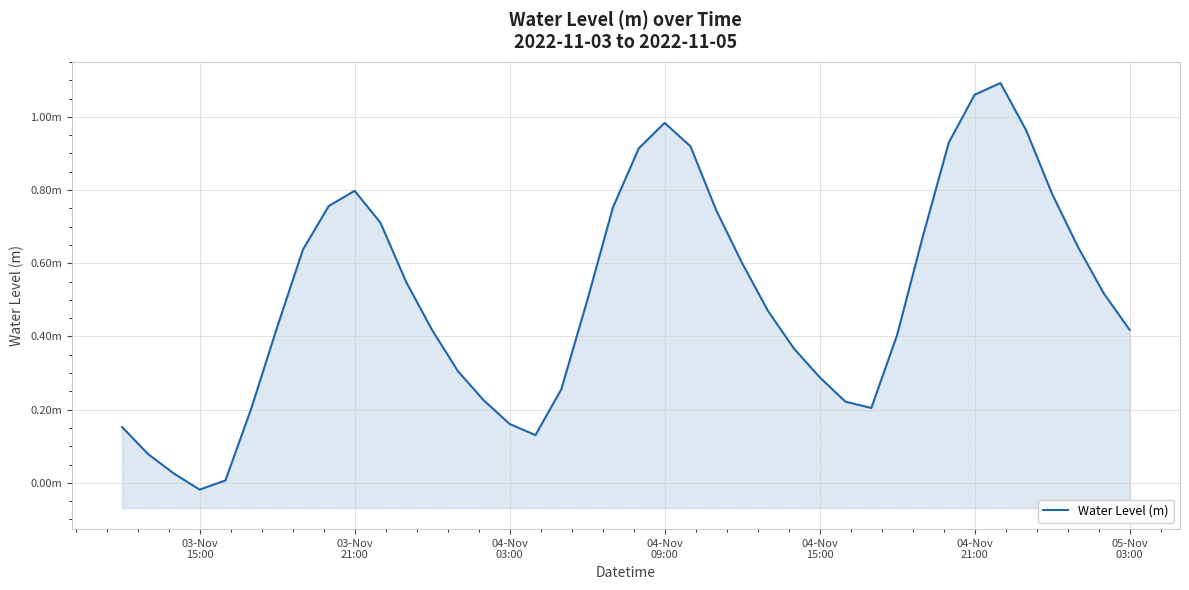

At which category does the data reach its first local peak?

03-Nov 21:00